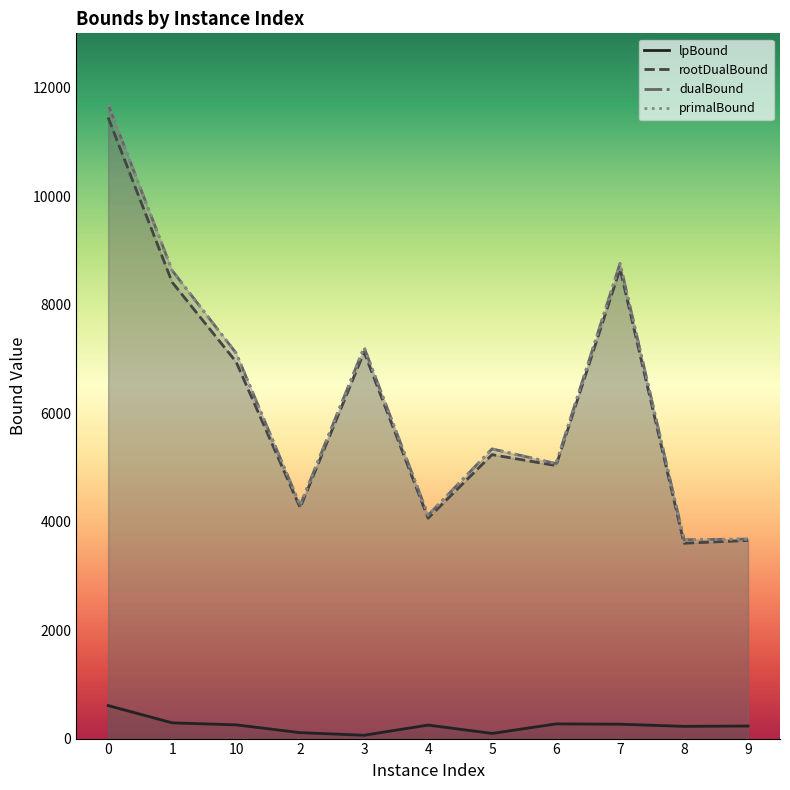

What is the label of the 8th point from the right?

2